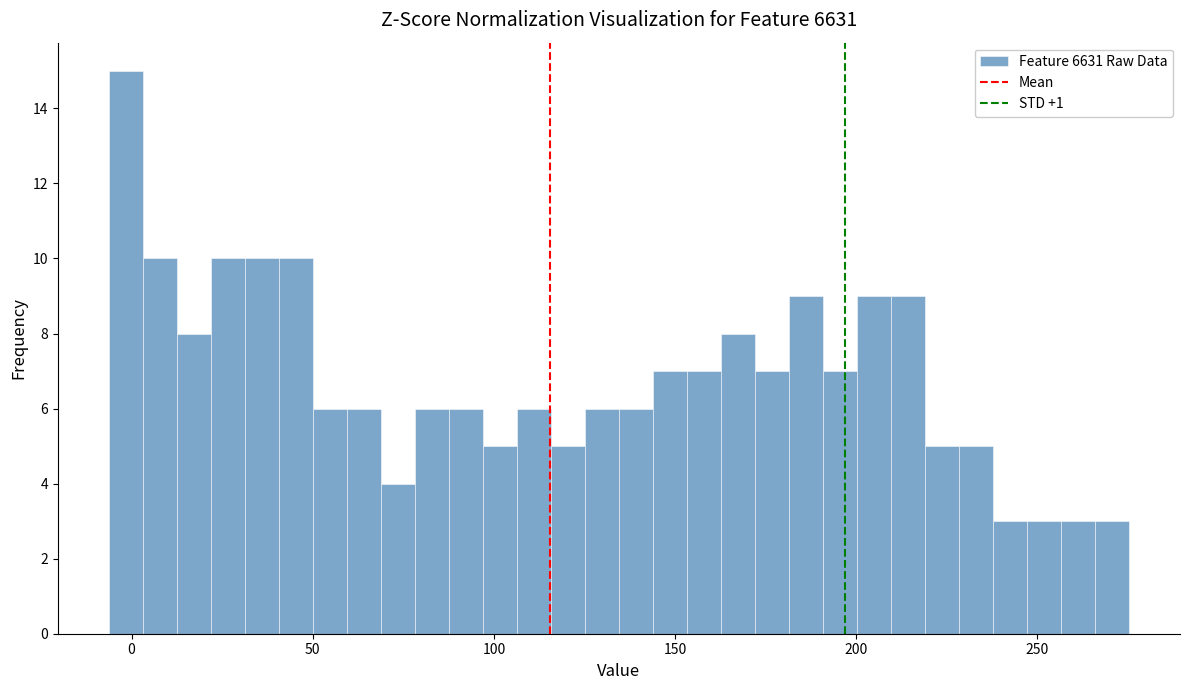

Read against the x-axis, roughly where is the centre of the tallest bar?

0